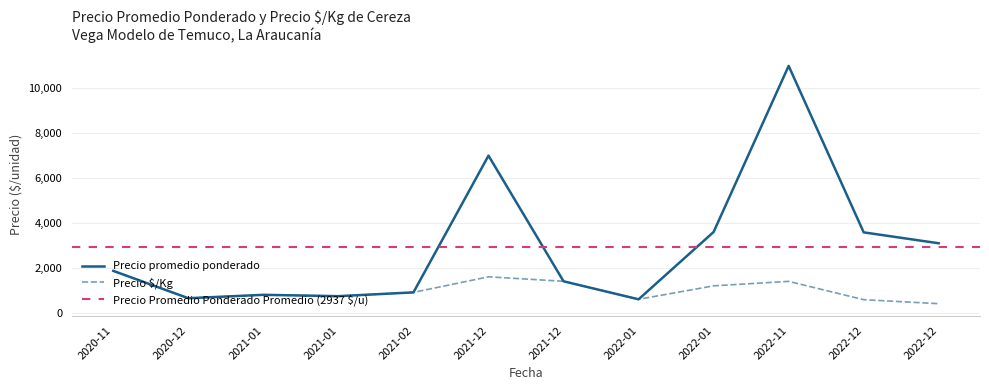

Where does the Precio promedio ponderado series first go above 1867?

2021-12-03